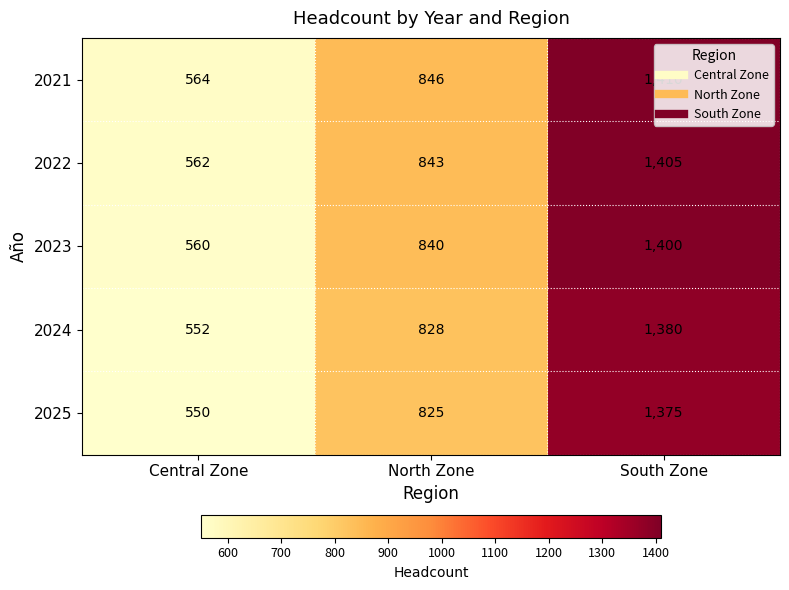

What is the difference between the 2025 values at Central Zone and North Zone?

275